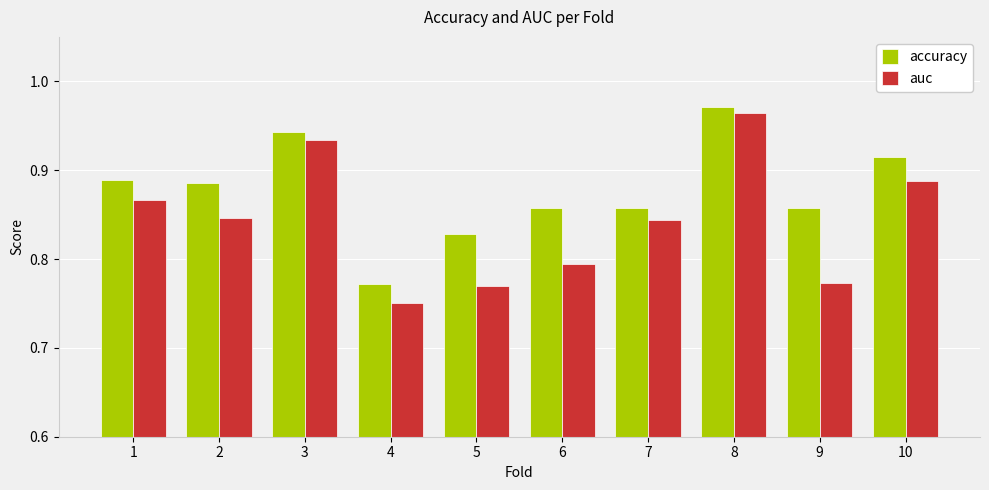

How many data points does each series have?

10